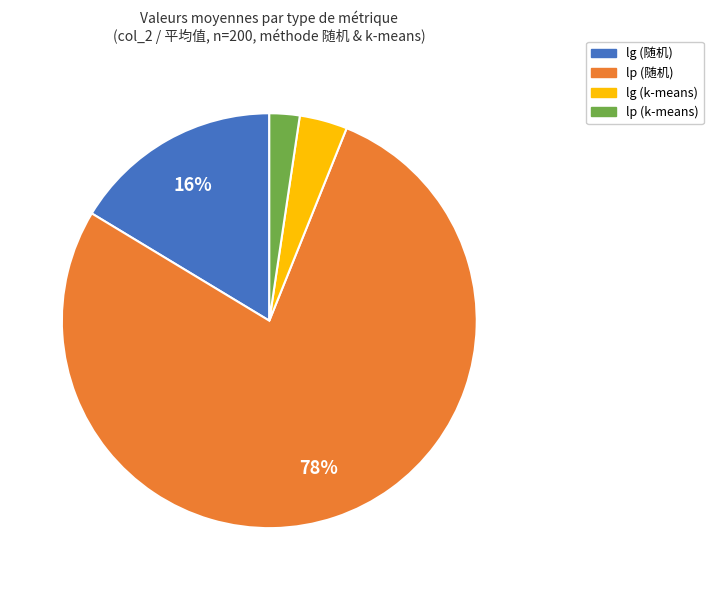

Is there any slice that represents more than half of the pie?

Yes